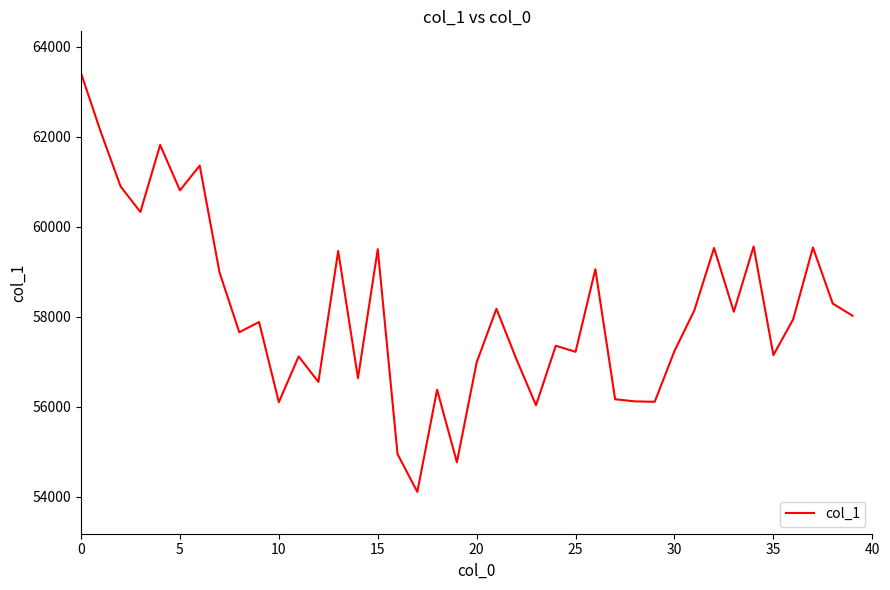

What is the maximum value shown in the chart?

63415